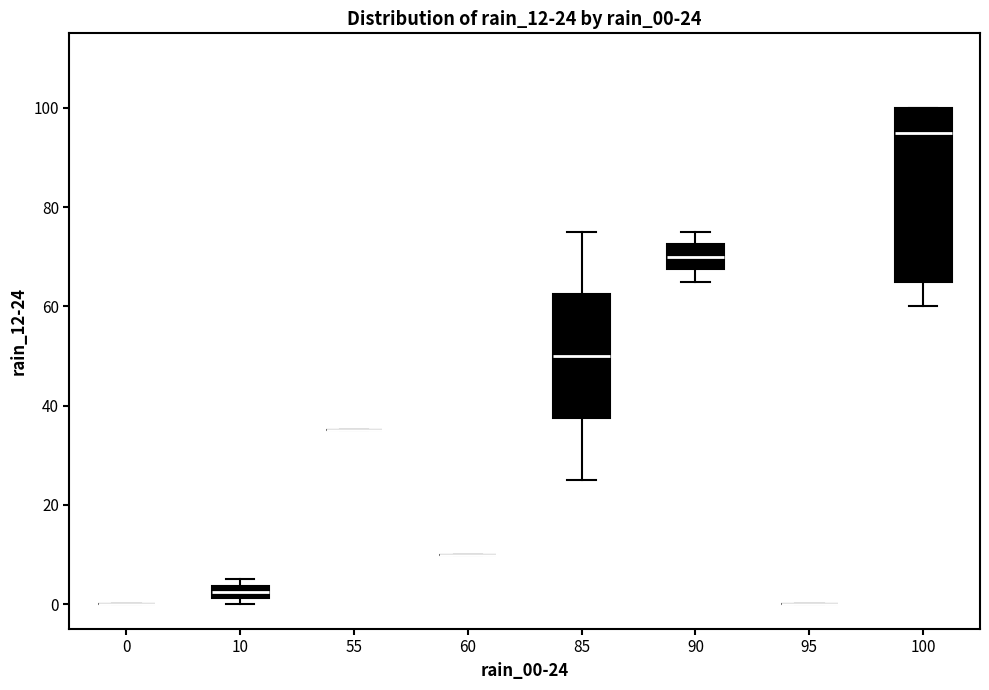

Comparing the boxes themselves (not the whiskers), which one is the tallest?

100